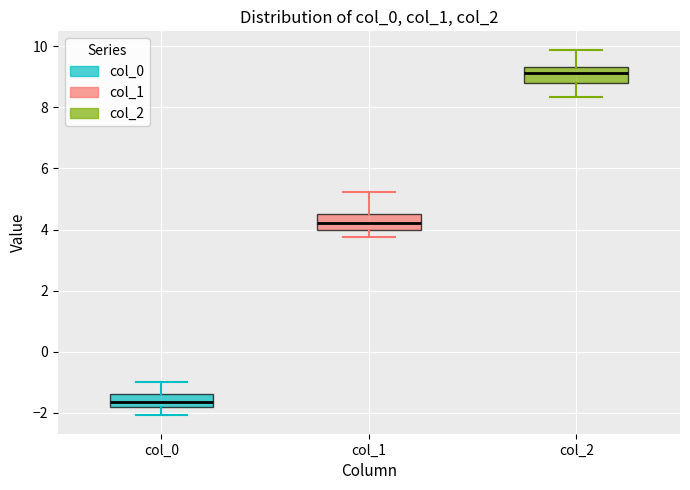

Where is the upper edge of the box for col_2 on the y-axis? The values are not printed on the chart, so give them approximately, as read against the axis.

9.4